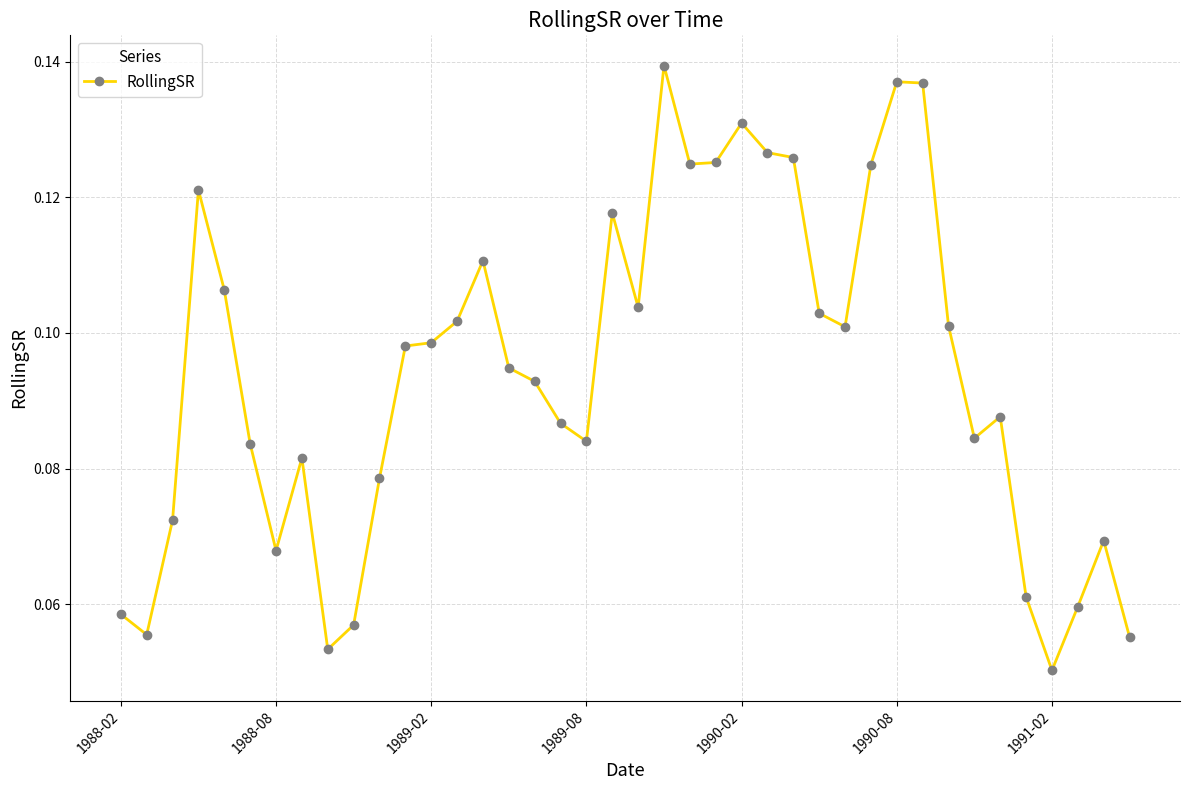

Where is the data nearest to the value 0?

1991-02